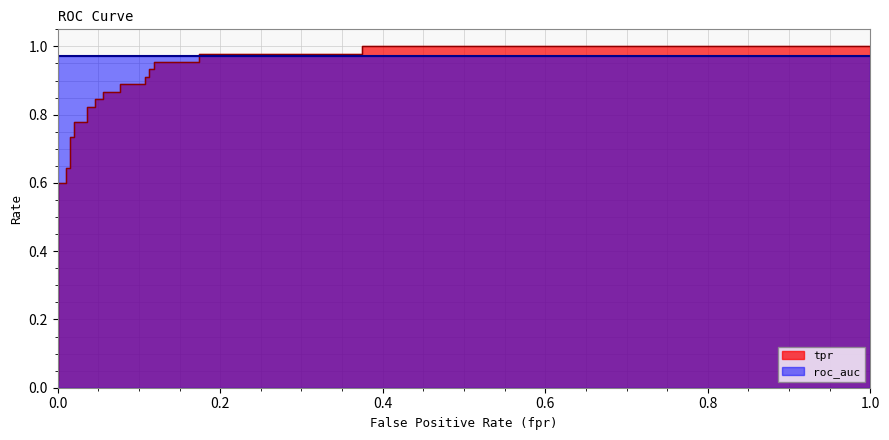

Reading right to left, extract all data points from this chart.

1.0	1.0	1.0	1.0	1.0	1.0	0.9	0.9	0.9	0.9	0.9	0.9	0.9	0.9	0.8	0.8	0.8	0.8	0.8	0.8	0.7	0.7	0.6	0.6	0.6	0.6	0.0